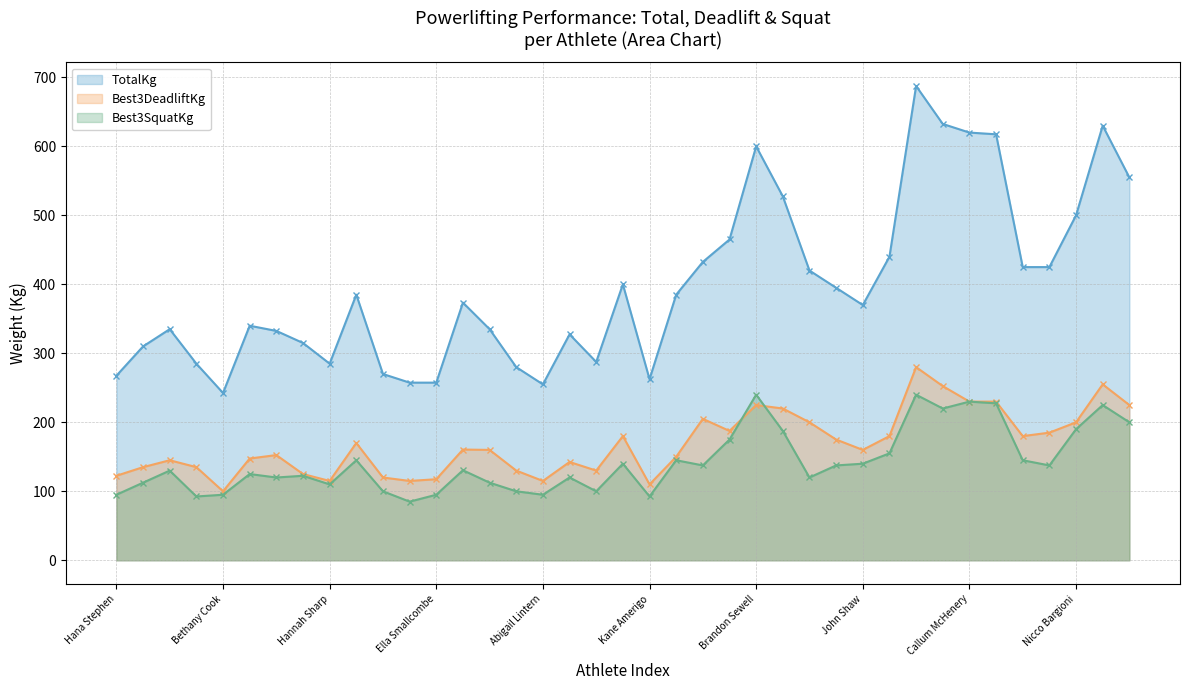

Where is Best3SquatKg nearest to the value 162?

William Gunshon